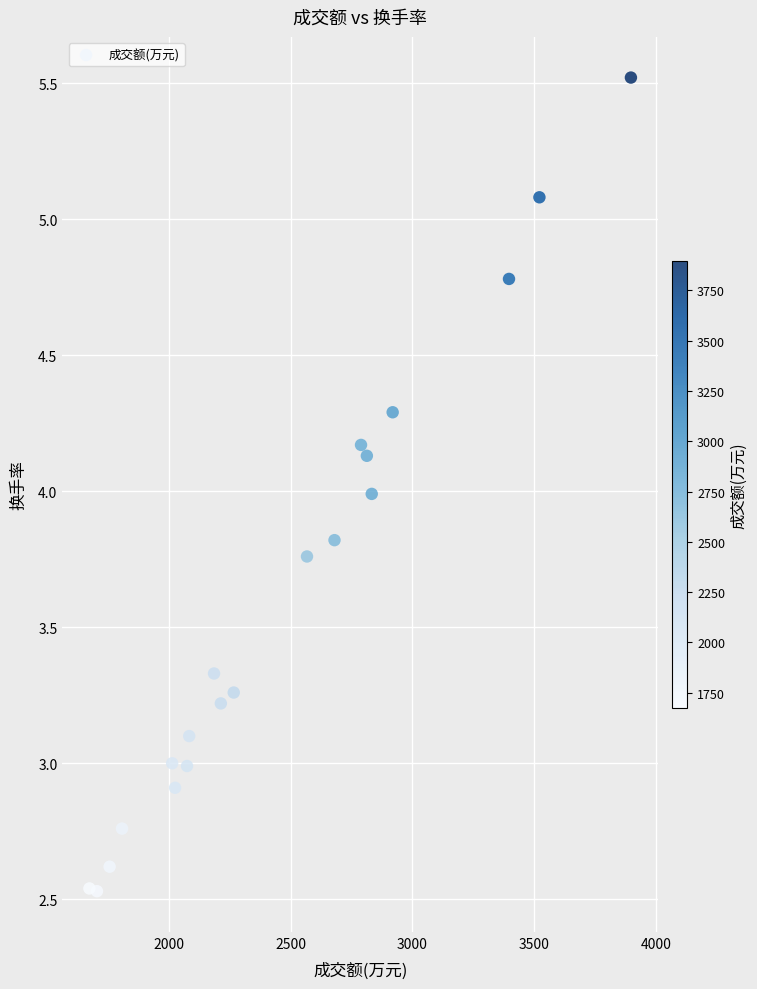

What is the range of X values (max minus min)?

2225.0